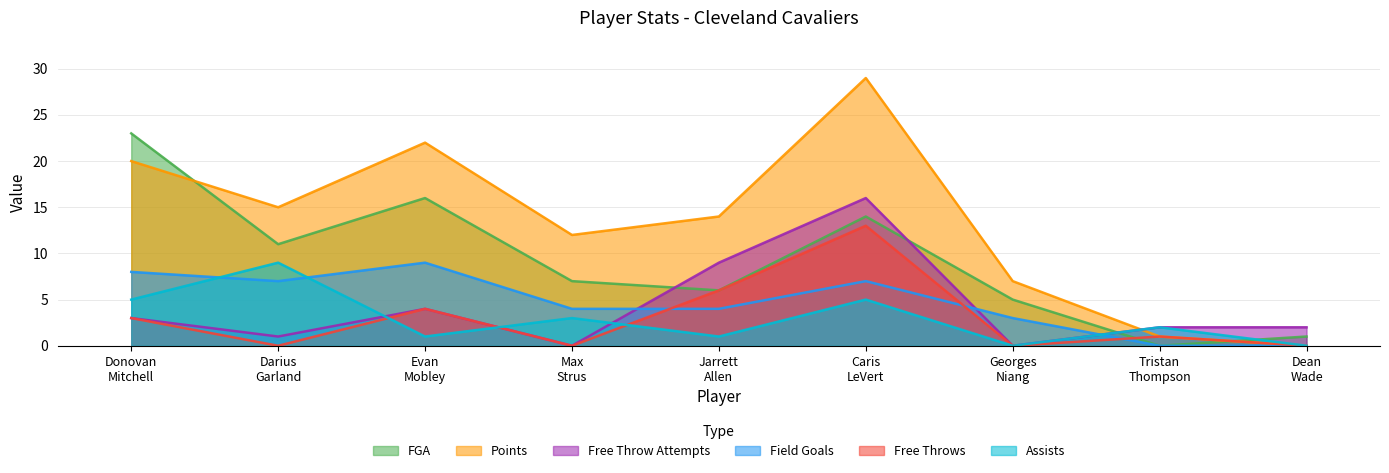

Reading left to right, extract all data points from this chart.

FGA: Donovan
Mitchell=23	Darius
Garland=11	Evan
Mobley=16	Max
Strus=7	Jarrett
Allen=6	Caris
LeVert=14	Georges
Niang=5	Tristan
Thompson=0	Dean
Wade=1
Points: Donovan
Mitchell=20	Darius
Garland=15	Evan
Mobley=22	Max
Strus=12	Jarrett
Allen=14	Caris
LeVert=29	Georges
Niang=7	Tristan
Thompson=1	Dean
Wade=0
Free Throw Attempts: Donovan
Mitchell=3	Darius
Garland=1	Evan
Mobley=4	Max
Strus=0	Jarrett
Allen=9	Caris
LeVert=16	Georges
Niang=0	Tristan
Thompson=2	Dean
Wade=2
Field Goals: Donovan
Mitchell=8	Darius
Garland=7	Evan
Mobley=9	Max
Strus=4	Jarrett
Allen=4	Caris
LeVert=7	Georges
Niang=3	Tristan
Thompson=0	Dean
Wade=0
Free Throws: Donovan
Mitchell=3	Darius
Garland=0	Evan
Mobley=4	Max
Strus=0	Jarrett
Allen=6	Caris
LeVert=13	Georges
Niang=0	Tristan
Thompson=1	Dean
Wade=0
Assists: Donovan
Mitchell=5	Darius
Garland=9	Evan
Mobley=1	Max
Strus=3	Jarrett
Allen=1	Caris
LeVert=5	Georges
Niang=0	Tristan
Thompson=2	Dean
Wade=0